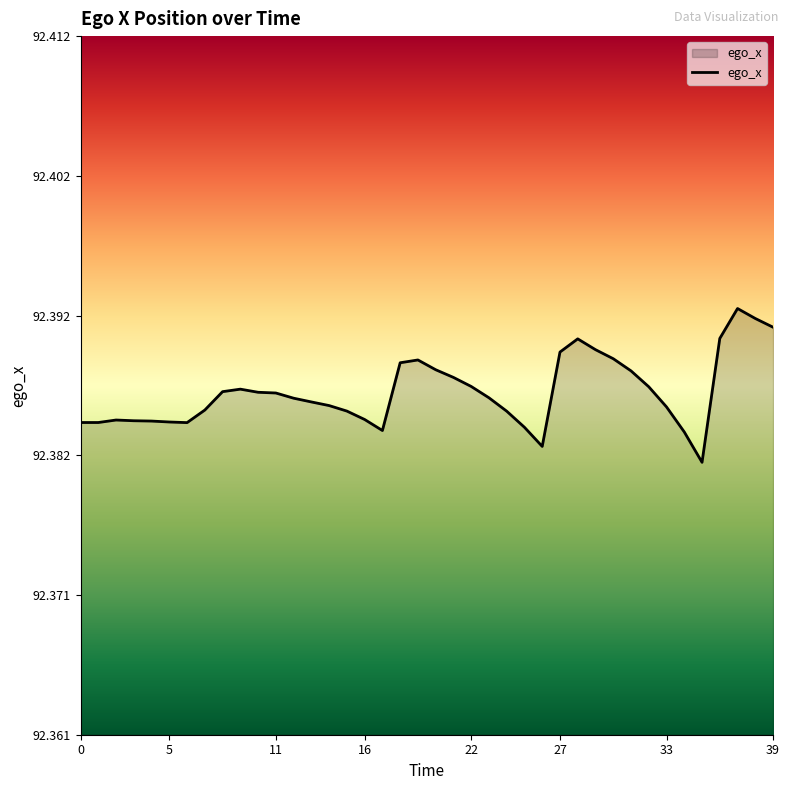

Count the number of categories in the chart.

40